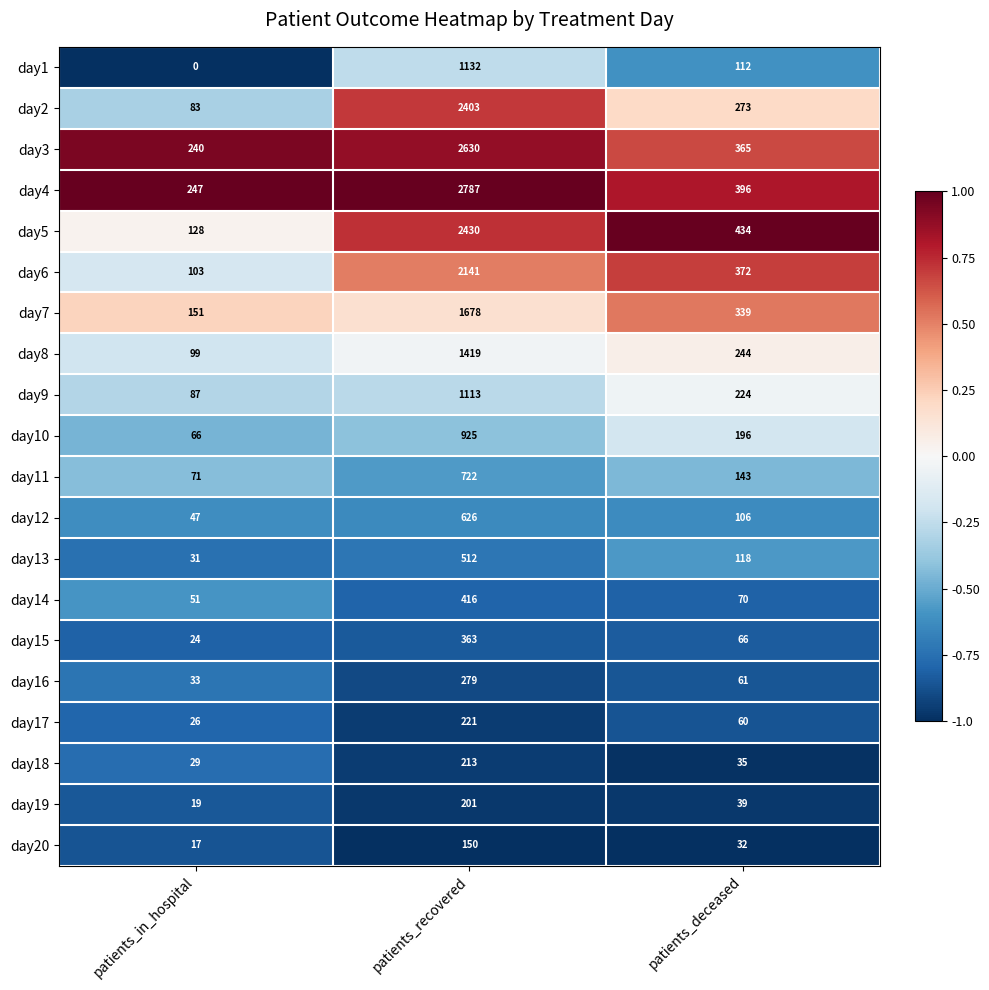

How many data points does each series have?

3